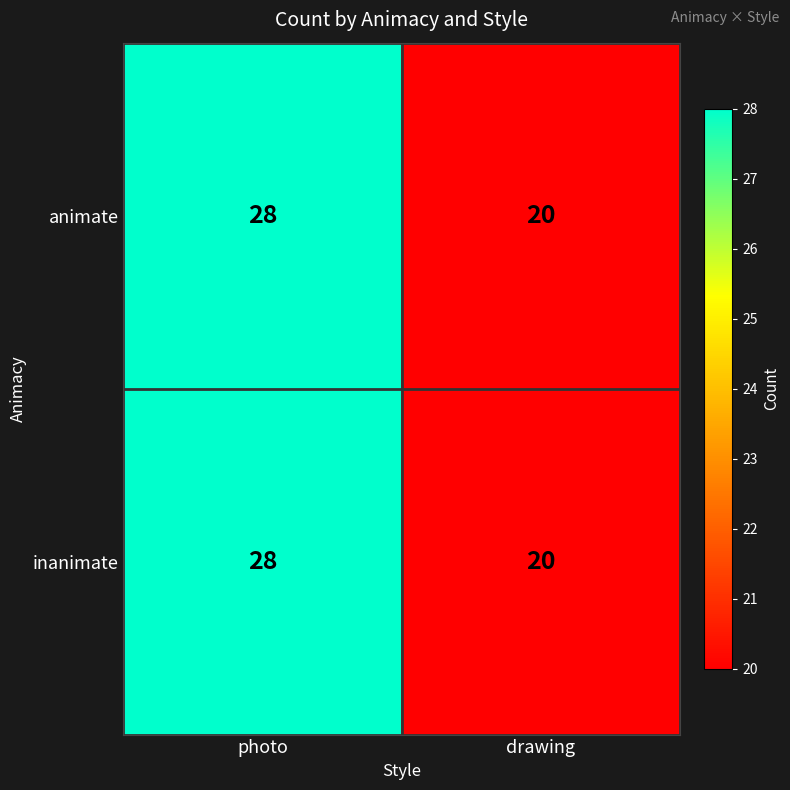

What is the minimum value for animate?

20